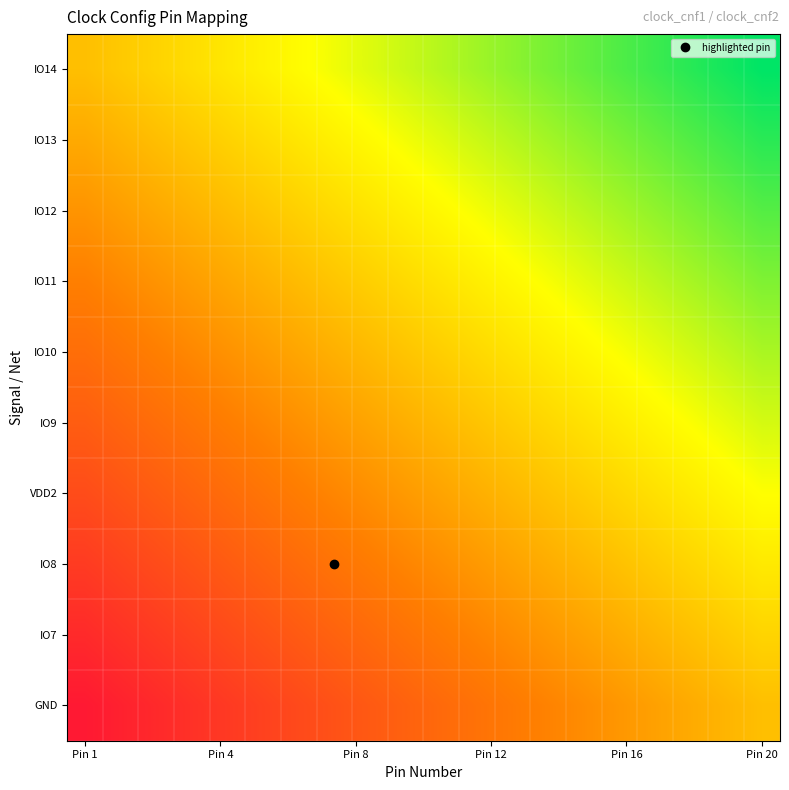

Count the number of data series in this chart.

10